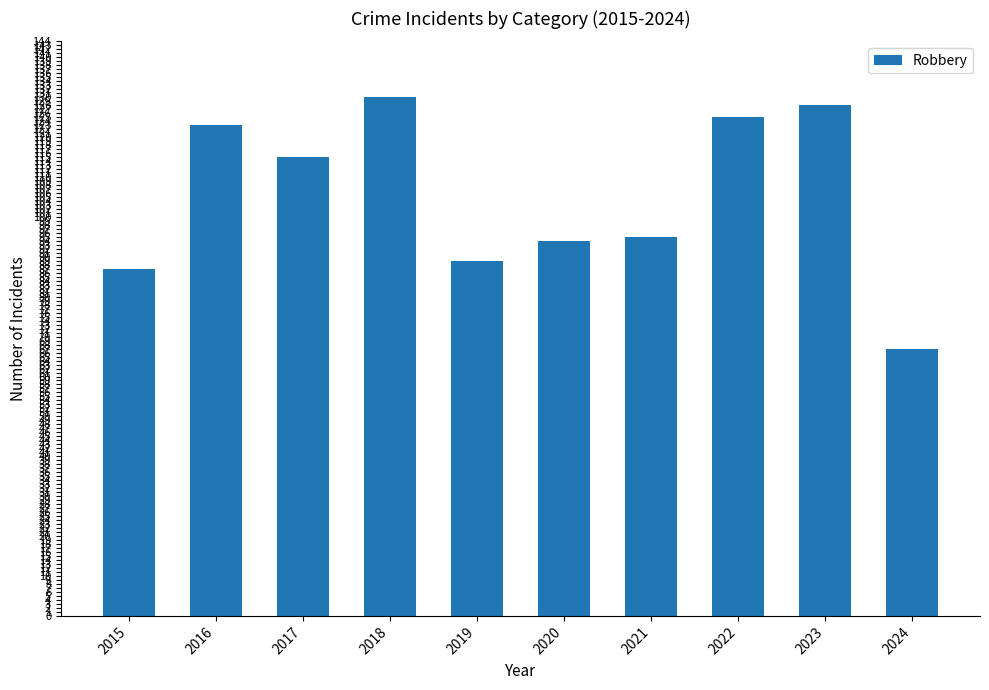

Reading left to right, what are all the values shown in this chart?

87	123	115	130	89	94	95	125	128	67